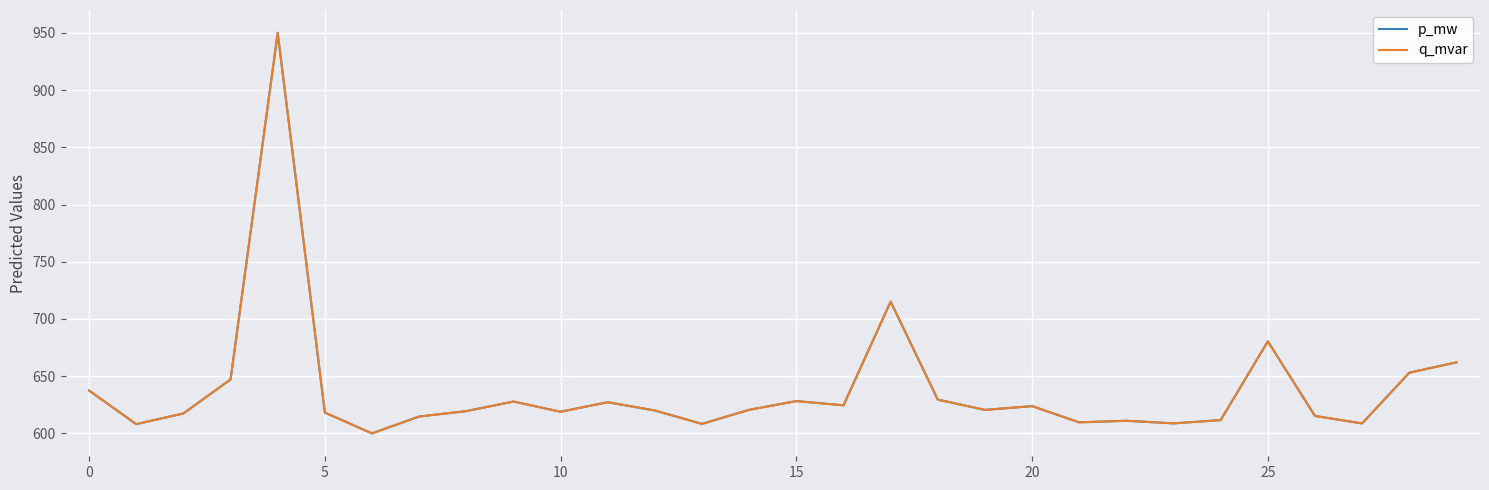

Does the chart display data point markers on the line(s)?

No